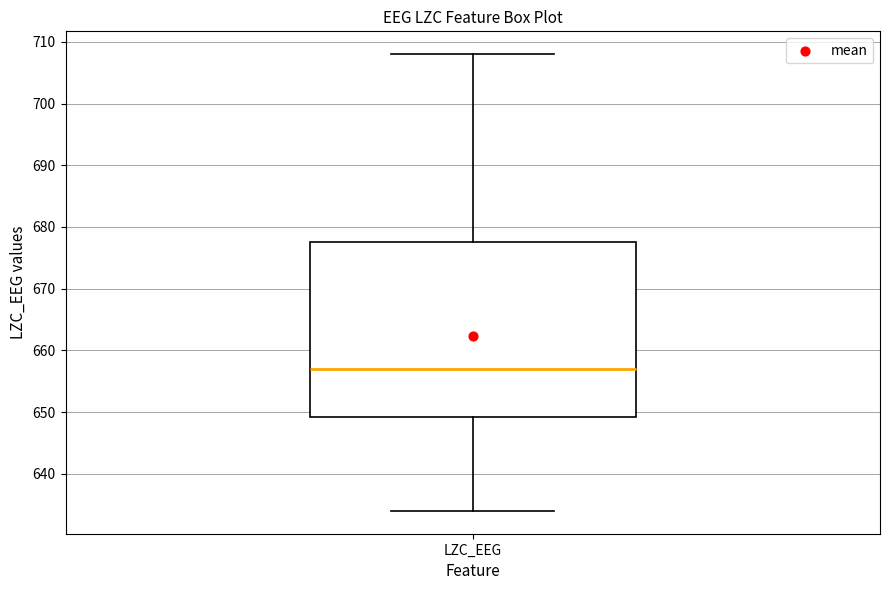

Transcribe this box plot: give where the median line is, the range the box spans, and where the two whiskers end, as read against the y-axis. The values are not printed on the chart, so give them approximately, as read against the axis.

median 657, box 649 to 678, whiskers 634 to 708